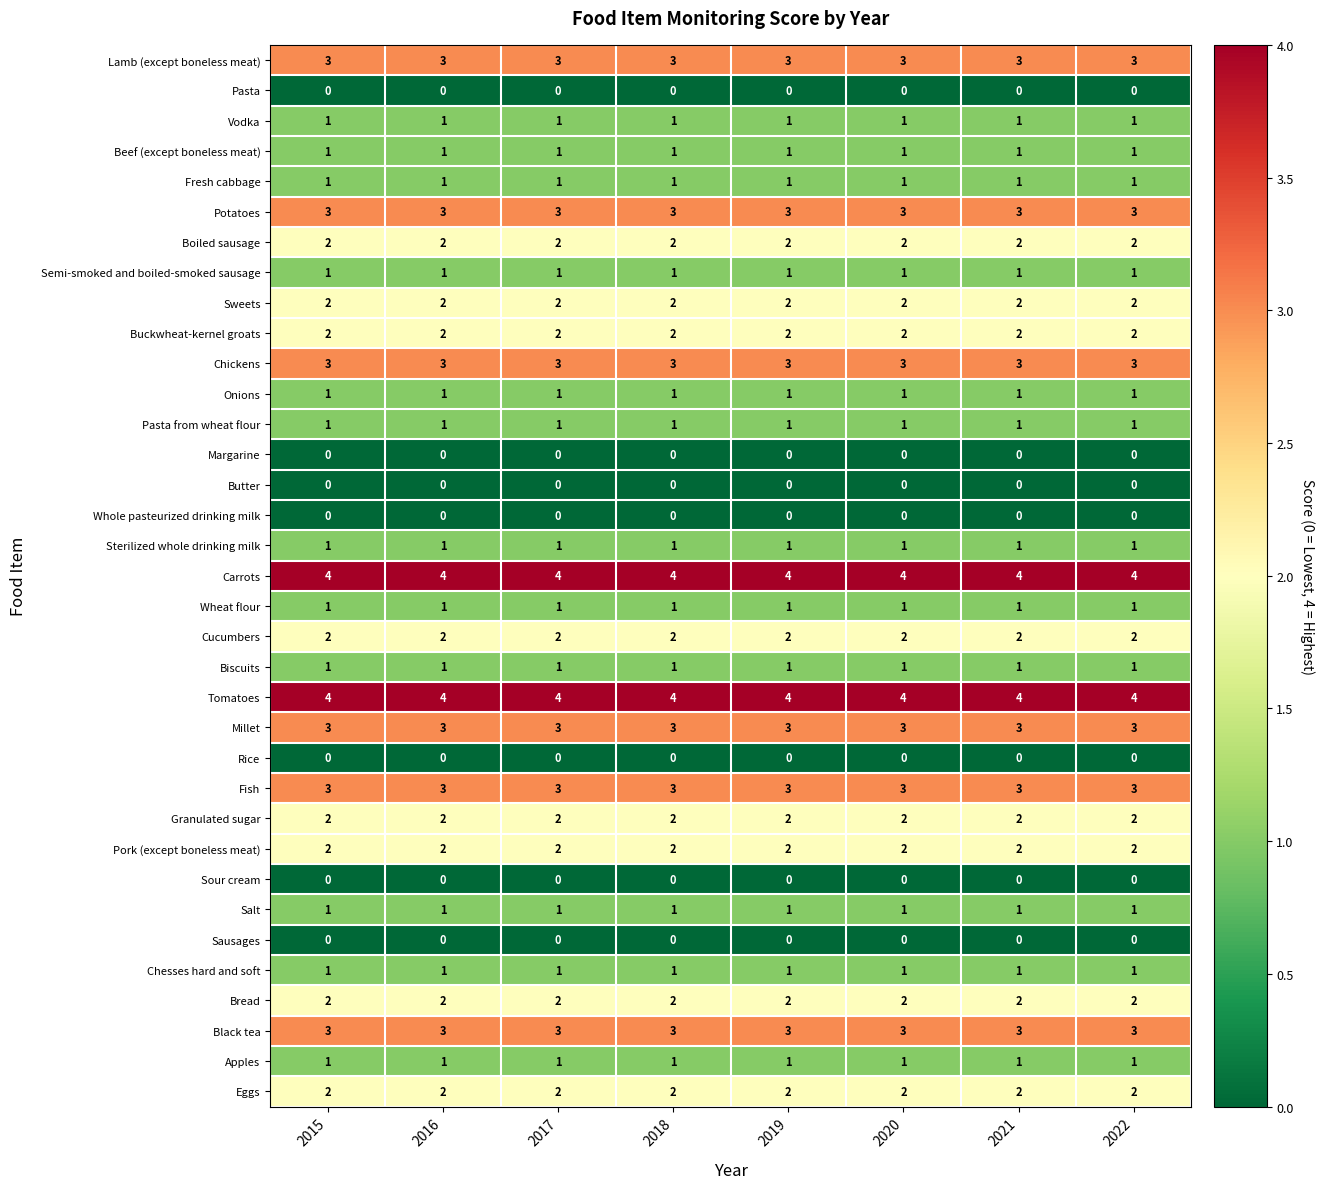

What is the approximate value of Black tea at 2015?

3